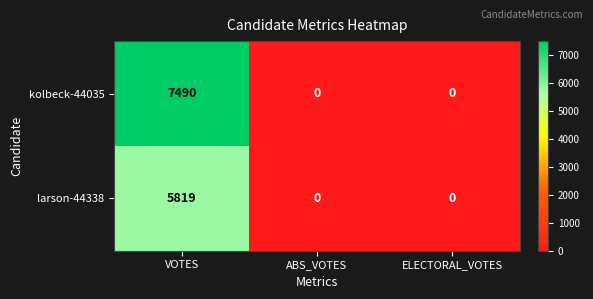

Which series has the largest total across all categories?

kolbeck-44035